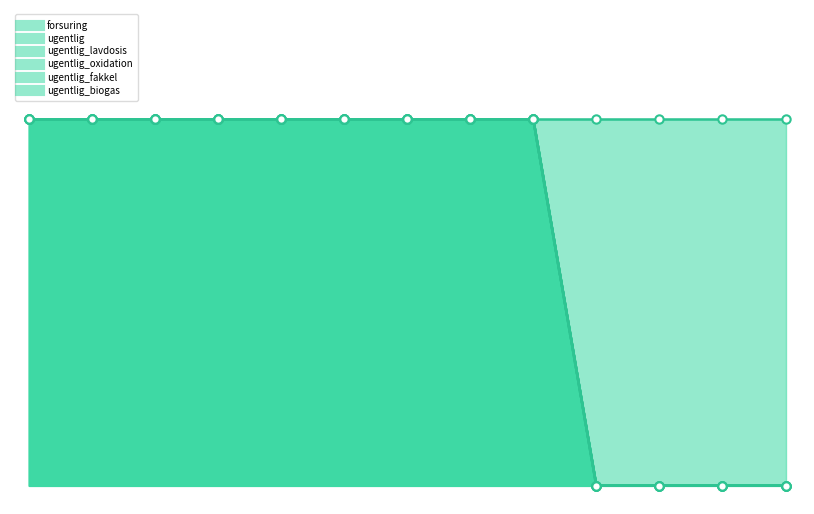

True or false: forsuring has a value of 100 at 0.

True